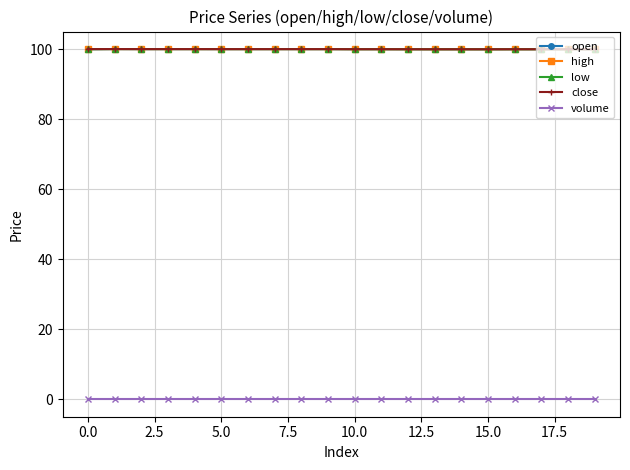

Does the chart have visible grid lines?

Yes